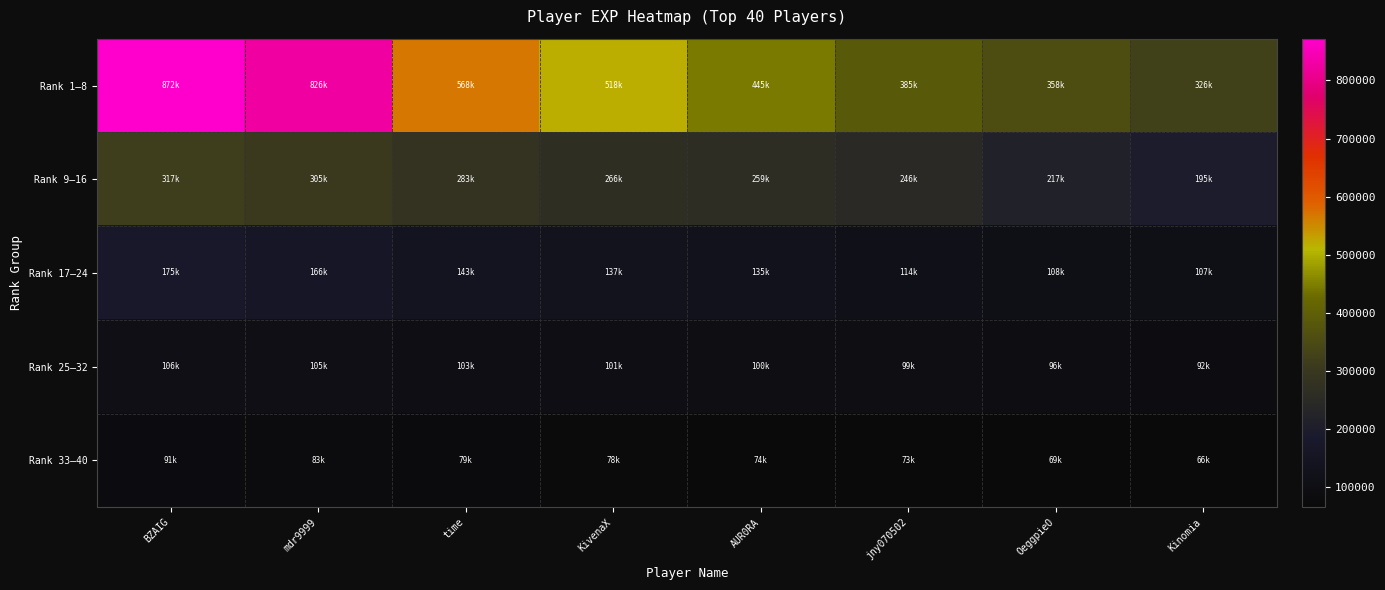

Which has a higher value, BZAIG or jny070502?

BZAIG